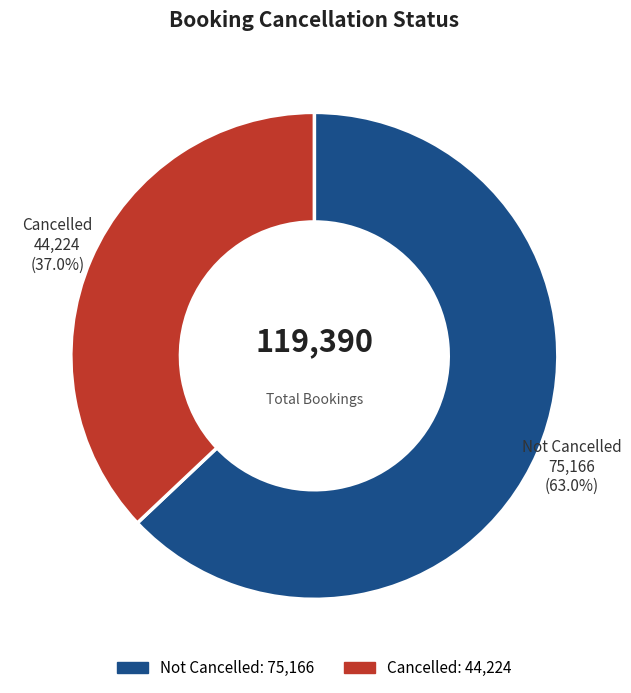

To the nearest percent, what is the difference between the largest and smallest slice percentages?

26%